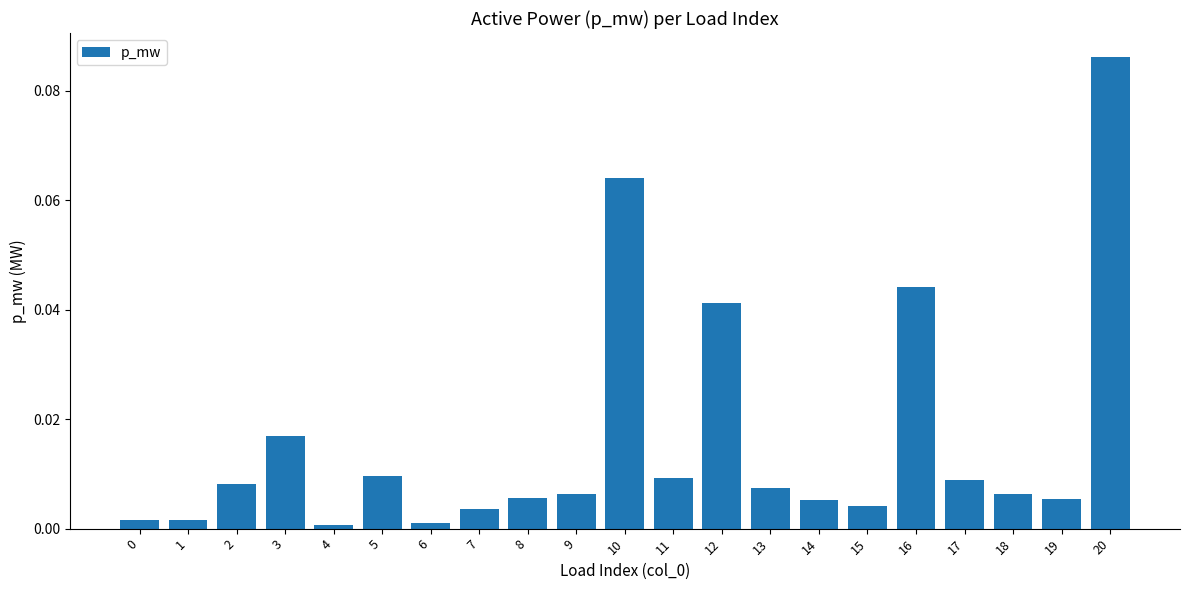

Is it true that the value at 11 is 0.0?

True